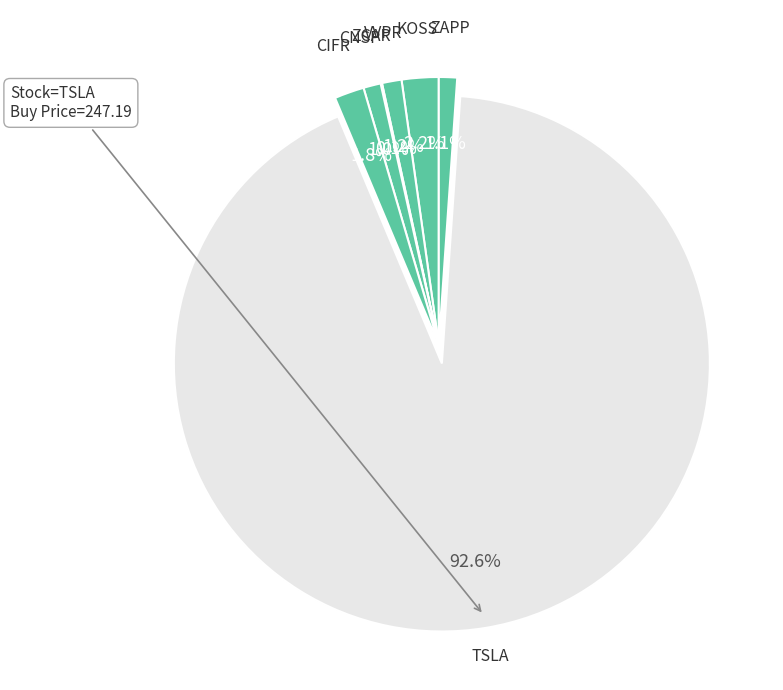

How much of the chart is everything except CNSP?

99.0%